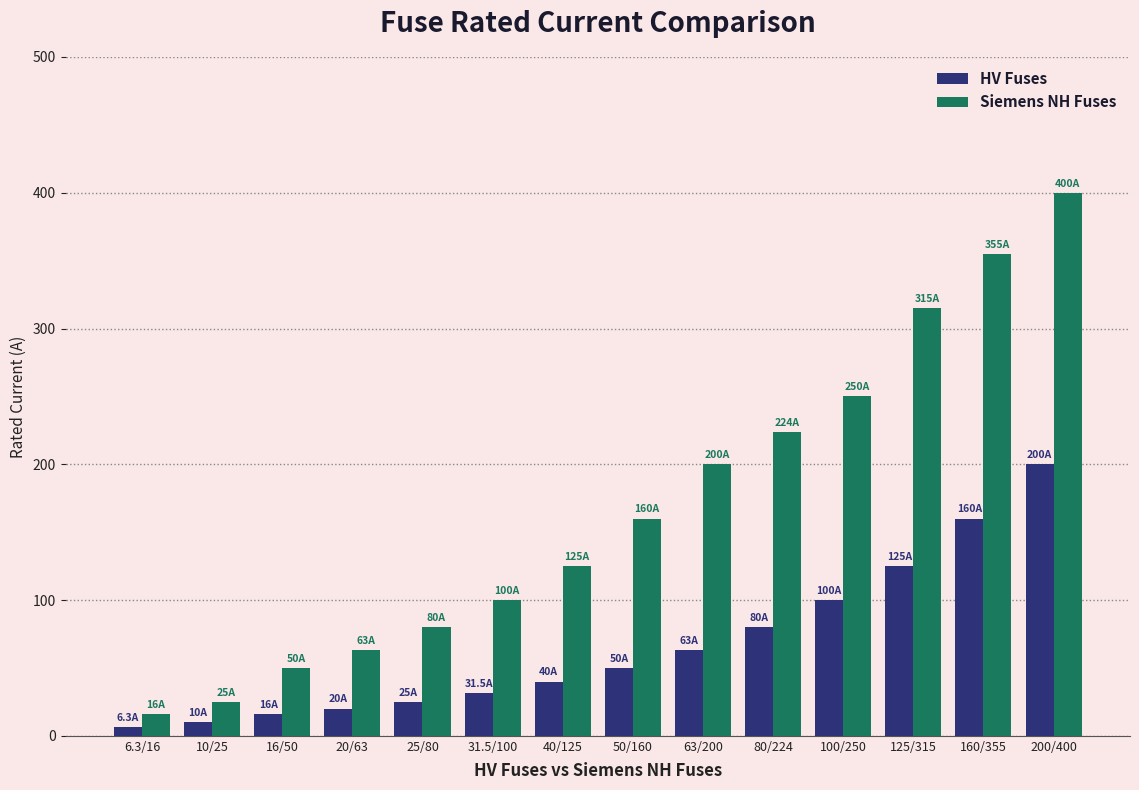

At which category is the sum across all series the highest?

200/400